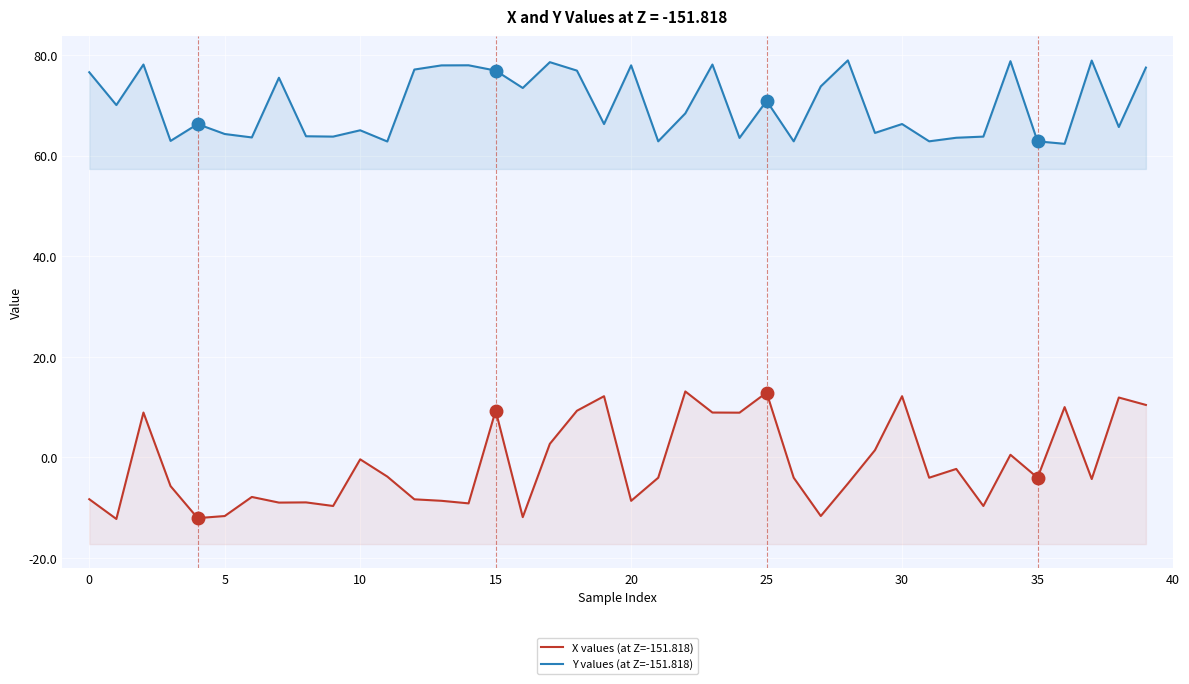

How many interior local valleys does the X values (at Z=-151.818) series have?

13